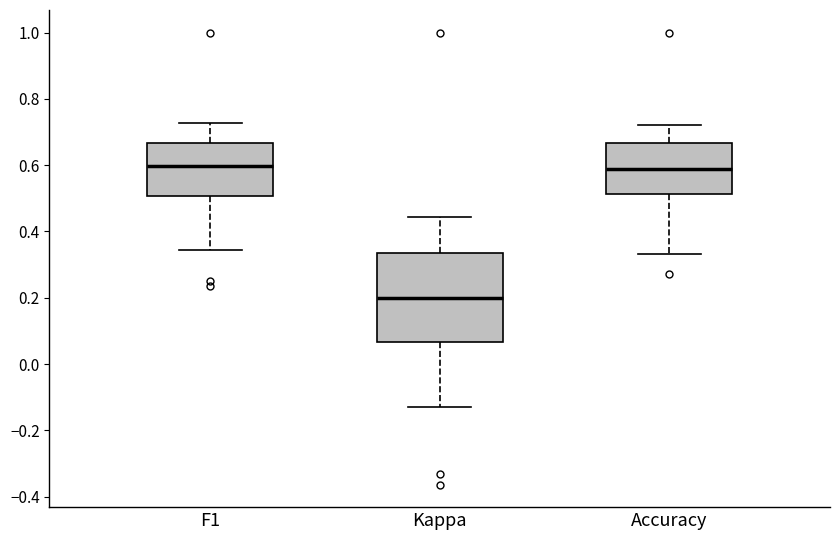

Reading left to right, transcribe this box plot: for each box, give where its median line is, the range the box spans, and where its two whiskers end, as read against the y-axis. The values are not printed on the chart, so give them approximately, as read against the axis.

F1: median 0.60, box 0.50 to 0.66, whiskers 0.34 to 0.72
Kappa: median 0.20, box 0.06 to 0.34, whiskers -0.12 to 0.44
Accuracy: median 0.58, box 0.52 to 0.66, whiskers 0.34 to 0.72